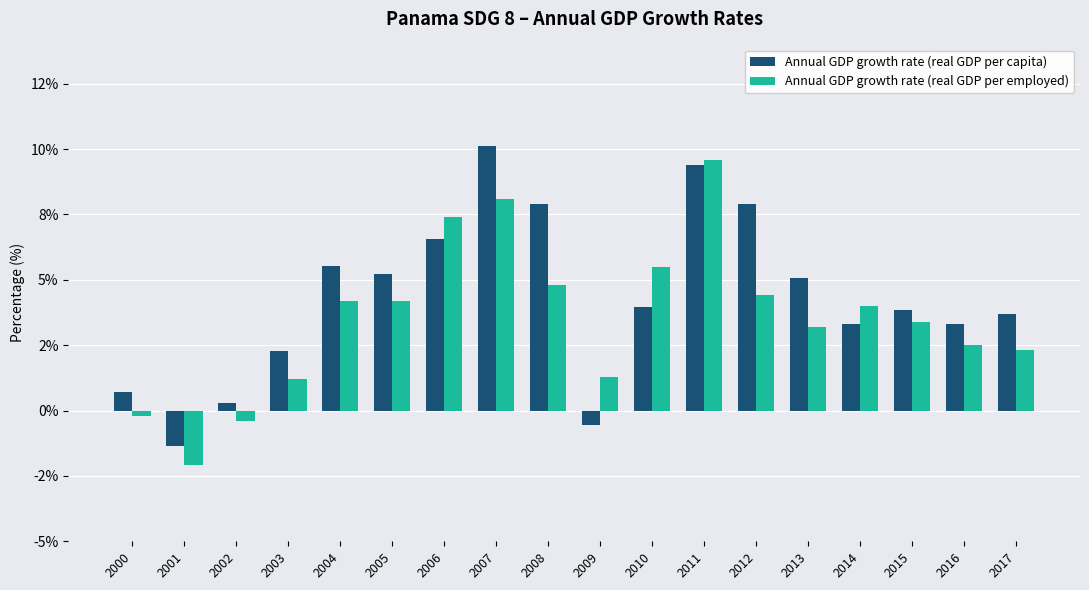

What are all the series names shown in the legend?

Annual GDP growth rate (real GDP per capita), Annual GDP growth rate (real GDP per employed)